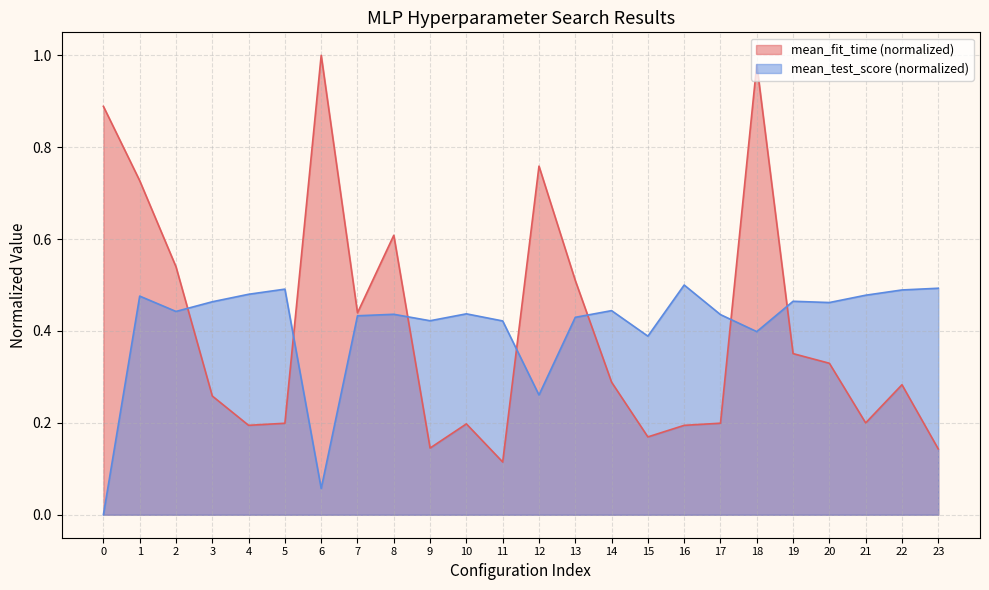

At which category does mean_test_score reach its first local peak?

1